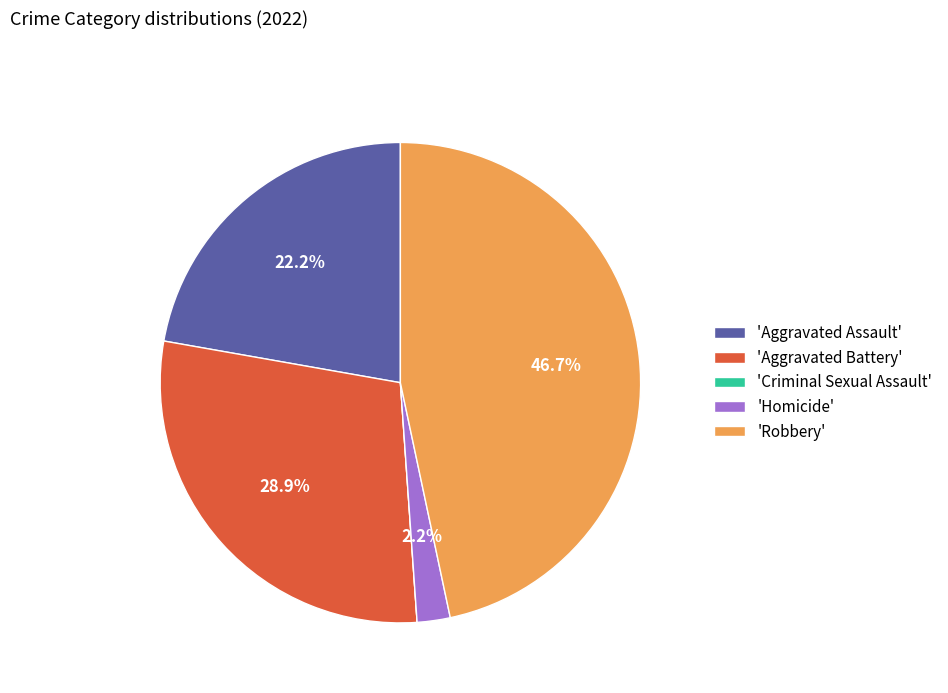

Which has a higher value, 'Homicide' or 'Aggravated Battery'?

'Aggravated Battery'